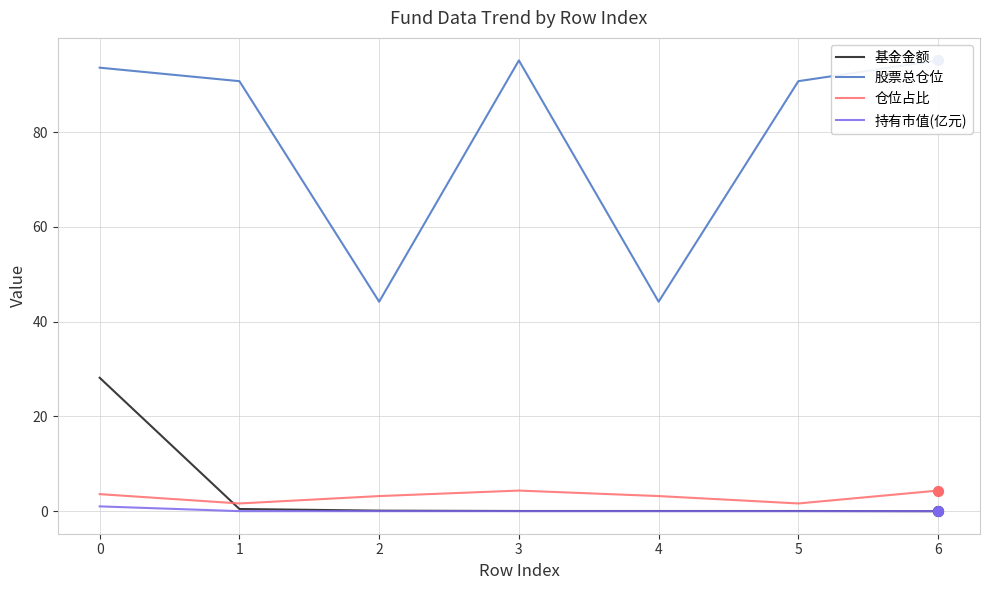

Which series has the largest Y range (max minus min)?

股票总仓位